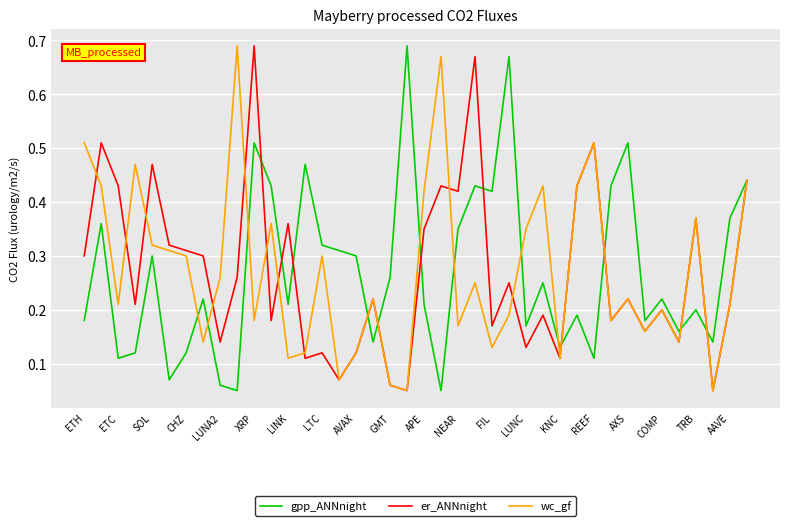

What are all the series names shown in the legend?

gpp_ANNnight, er_ANNnight, wc_gf